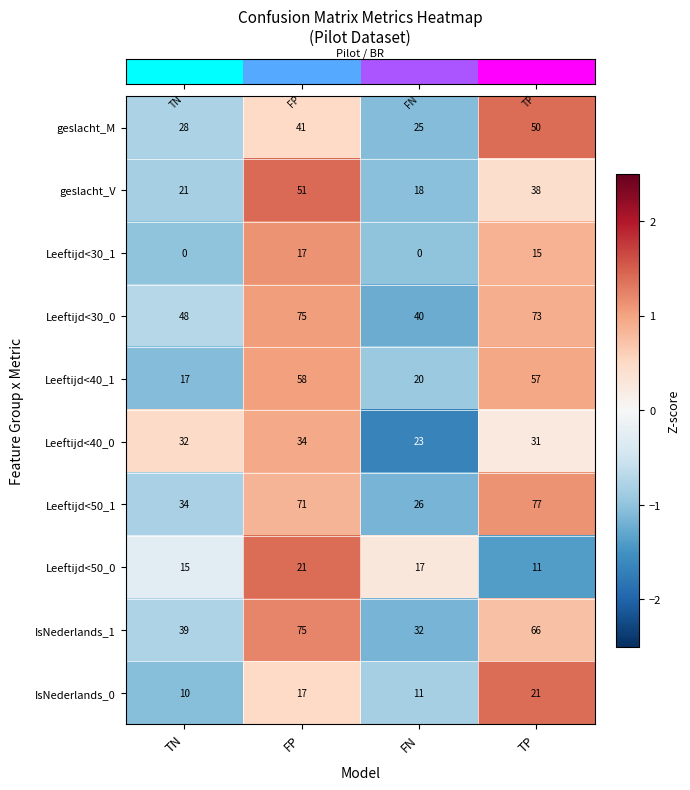

Rank the series at TP from lowest to highest value.

Leeftijd<50_0, Leeftijd<30_1, IsNederlands_0, Leeftijd<40_0, geslacht_V, geslacht_M, Leeftijd<40_1, IsNederlands_1, Leeftijd<30_0, Leeftijd<50_1